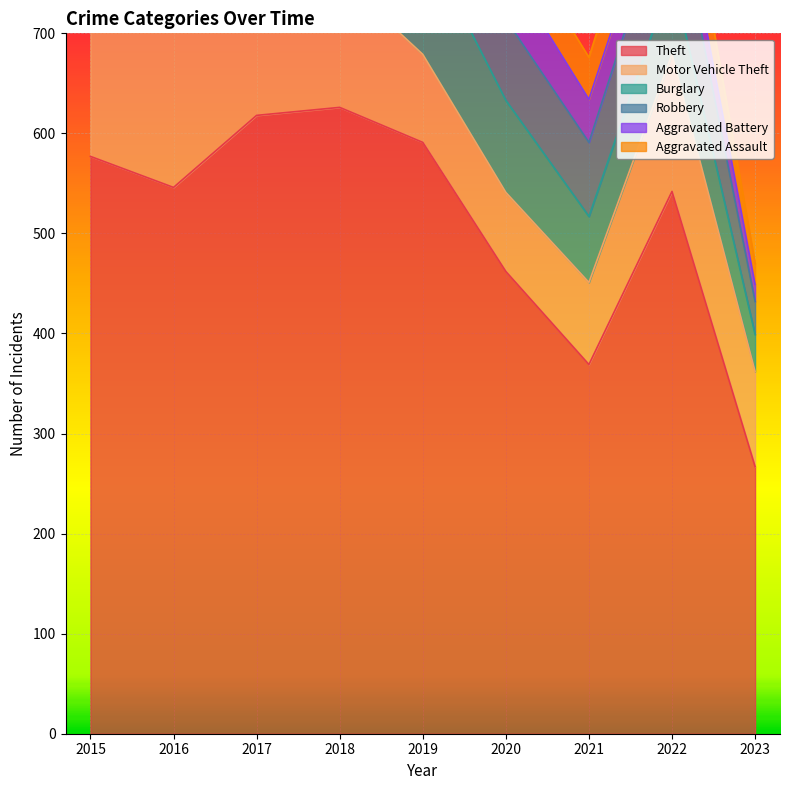

What is the greatest value displayed?

626